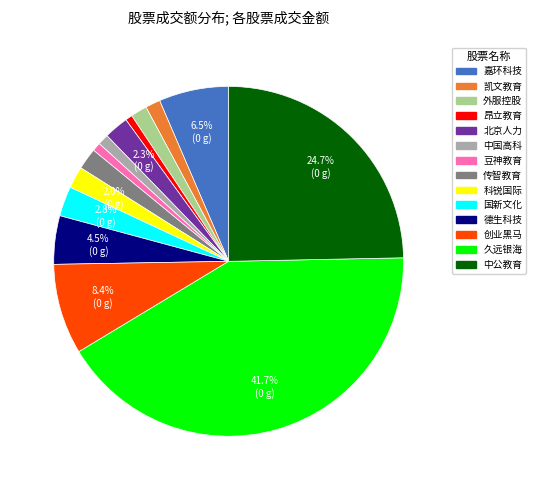

Is the sum of 北京人力 and 中公教育 greater than half?

No